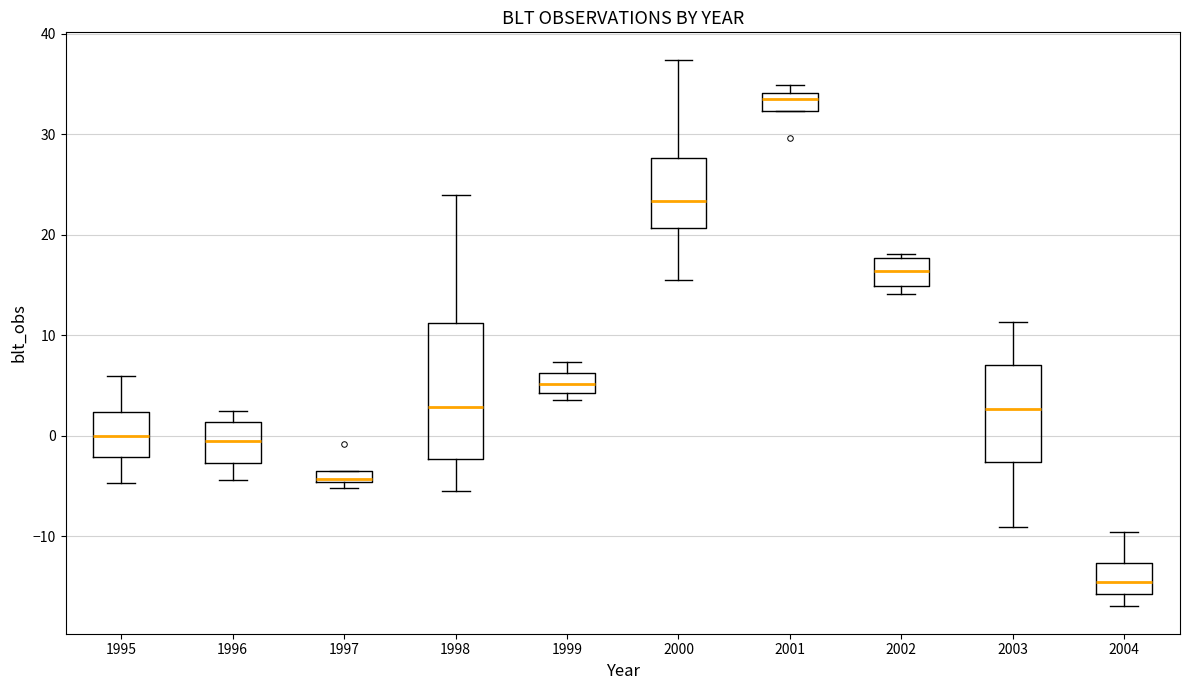

Comparing the boxes themselves (not the whiskers), which one is the tallest?

1998